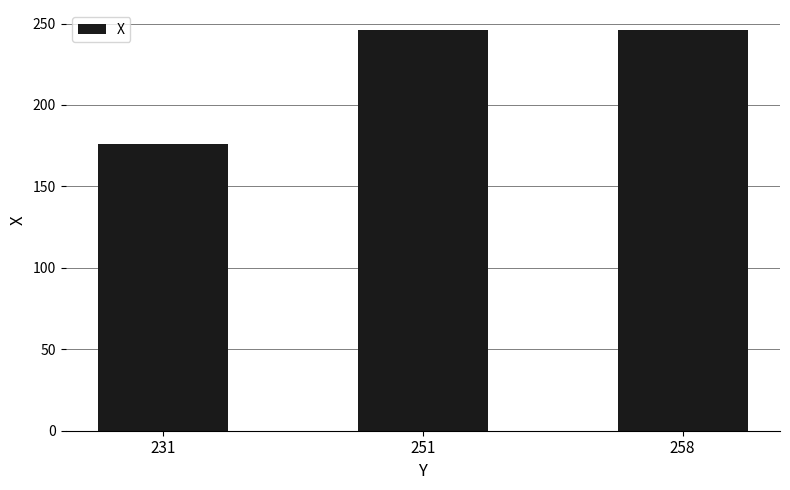

What is the average value?

223